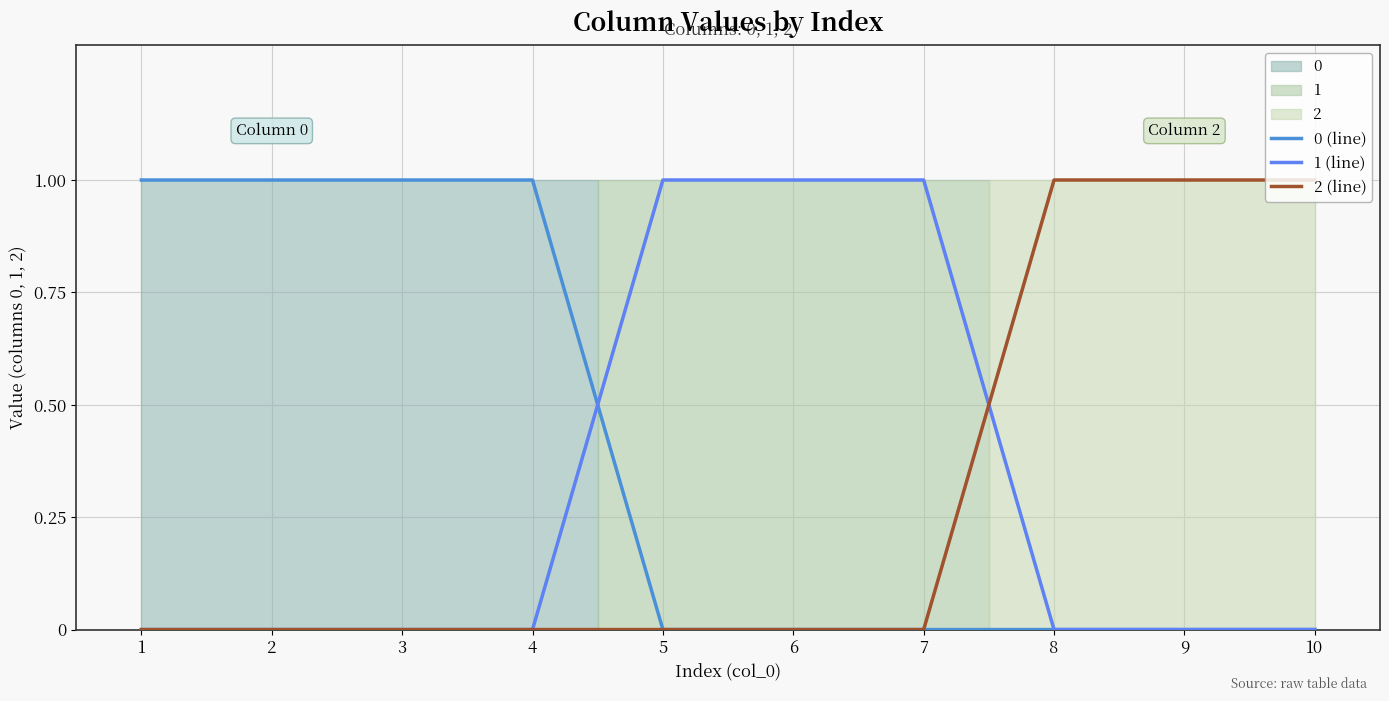

True or false: 0 (line) has more than 1 interior local peaks.

False